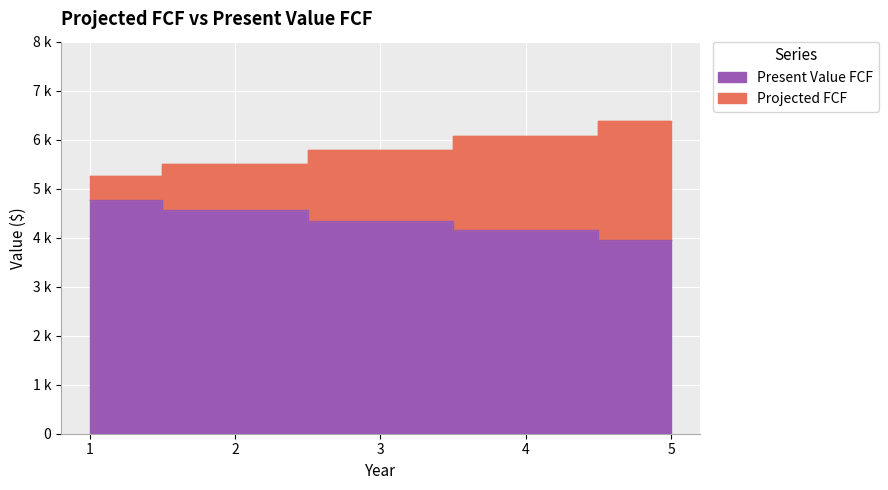

Does the chart display data point markers on the line(s)?

No